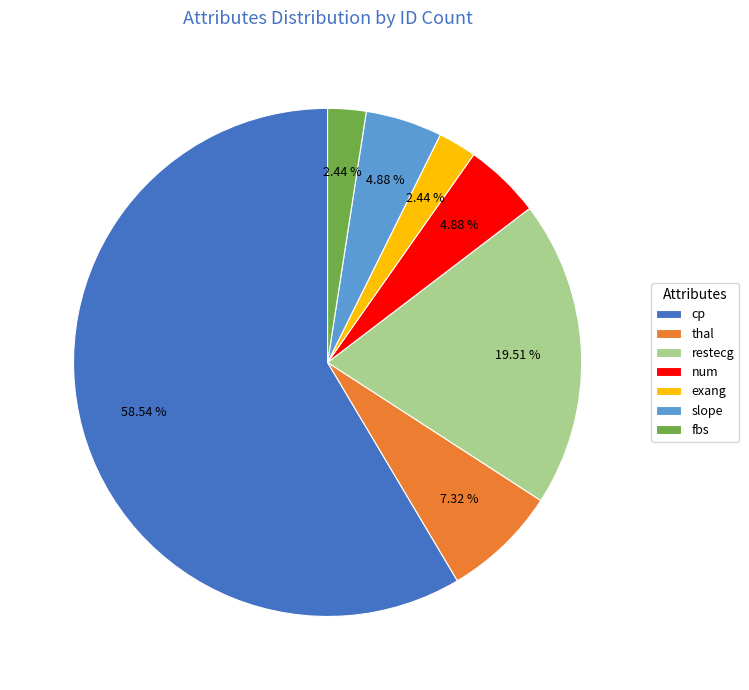

Is the sum of slope and cp greater than half?

Yes